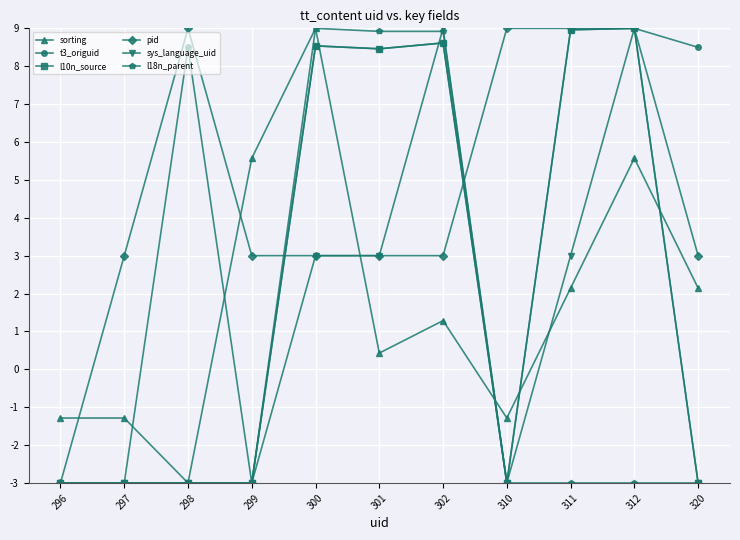

Where does the sorting series first go above 1?

299